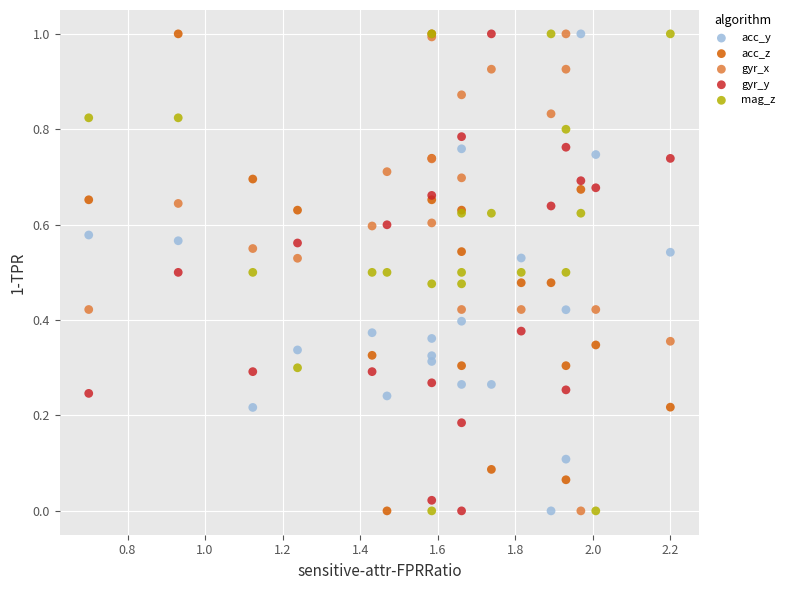

What are all the series names shown in the legend?

acc_y, acc_z, gyr_x, gyr_y, mag_z